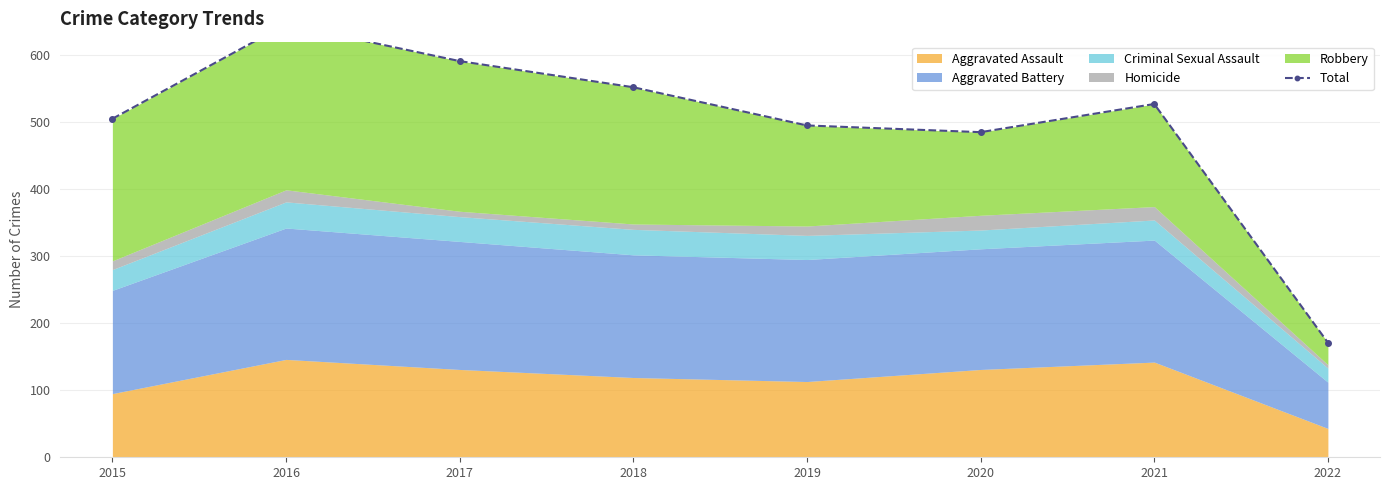

Rank the categories by value from lowest to highest.

2022, 2020, 2019, 2015, 2021, 2018, 2017, 2016